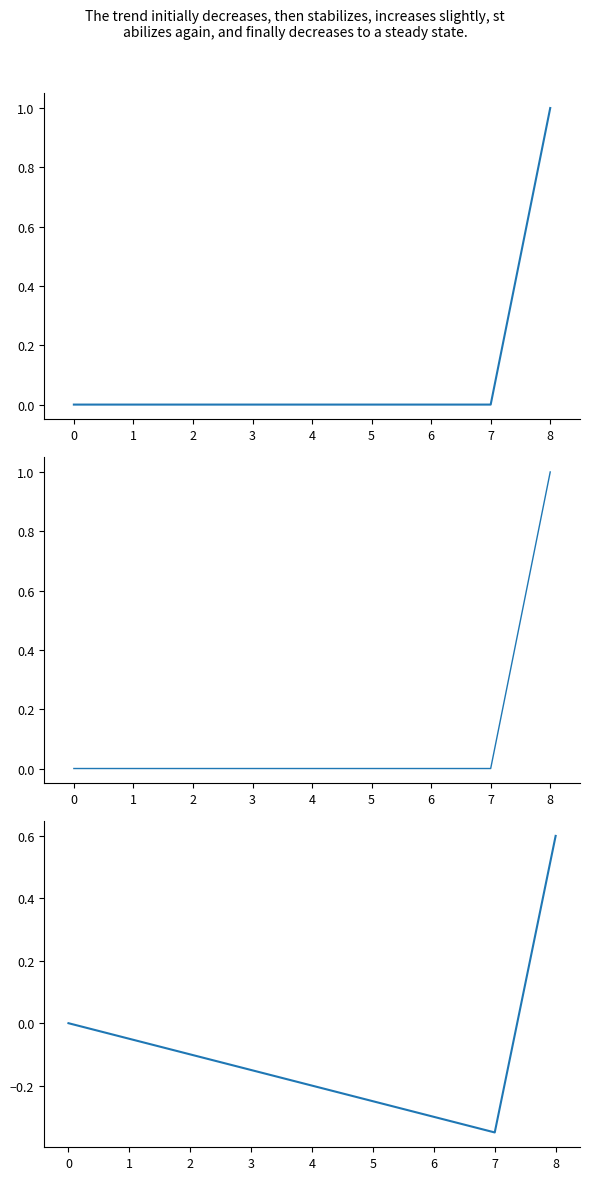

How many values in 评论点赞量(累计) are above zero?

1